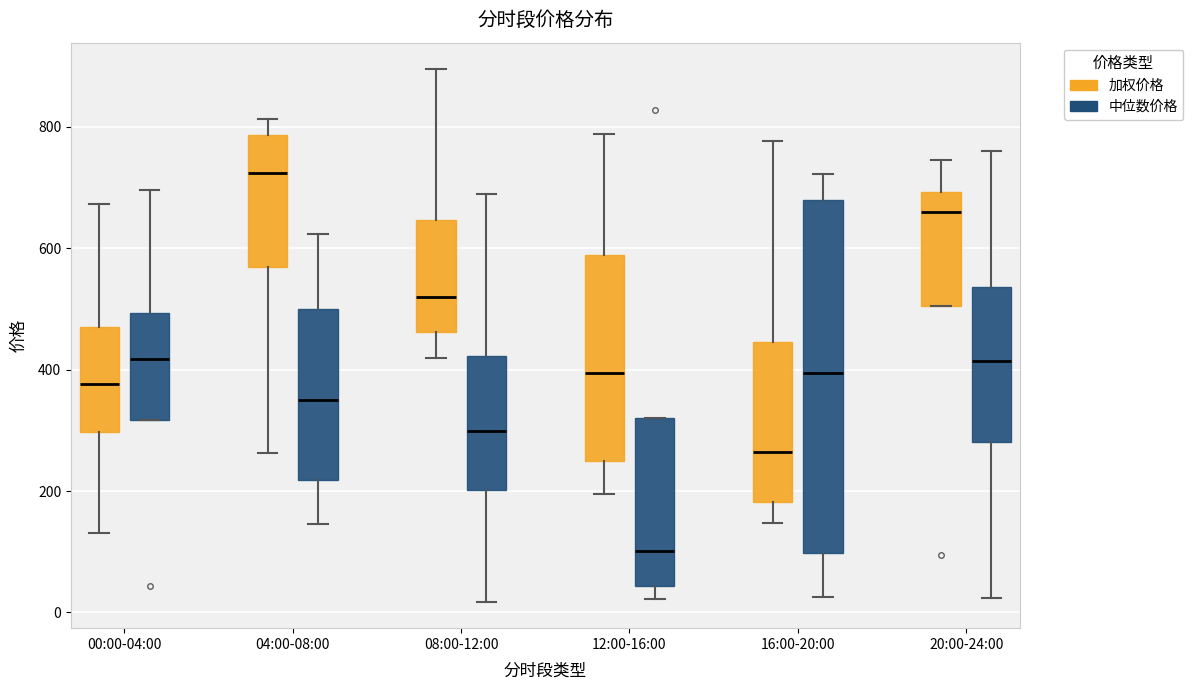

Reading left to right, transcribe this box plot: for each box, give where its median line is, the range the box spans, and where its two whiskers end, as read against the y-axis. The values are not printed on the chart, so give them approximately, as read against the axis.

00:00-04:00 (加权价格): median 380, box 300 to 480, whiskers 140 to 680
00:00-04:00 (中位数价格): median 420, box 320 to 500, whiskers 320 to 700
04:00-08:00 (加权价格): median 720, box 560 to 780, whiskers 260 to 820
04:00-08:00 (中位数价格): median 360, box 220 to 500, whiskers 140 to 620
08:00-12:00 (加权价格): median 520, box 460 to 640, whiskers 420 to 900
08:00-12:00 (中位数价格): median 300, box 200 to 420, whiskers 20 to 680
12:00-16:00 (加权价格): median 400, box 240 to 580, whiskers 200 to 780
12:00-16:00 (中位数价格): median 100, box 40 to 320, whiskers 20 to 320
16:00-20:00 (加权价格): median 260, box 180 to 440, whiskers 140 to 780
16:00-20:00 (中位数价格): median 400, box 100 to 680, whiskers 20 to 720
20:00-24:00 (加权价格): median 660, box 500 to 700, whiskers 500 to 740
20:00-24:00 (中位数价格): median 420, box 280 to 540, whiskers 20 to 760